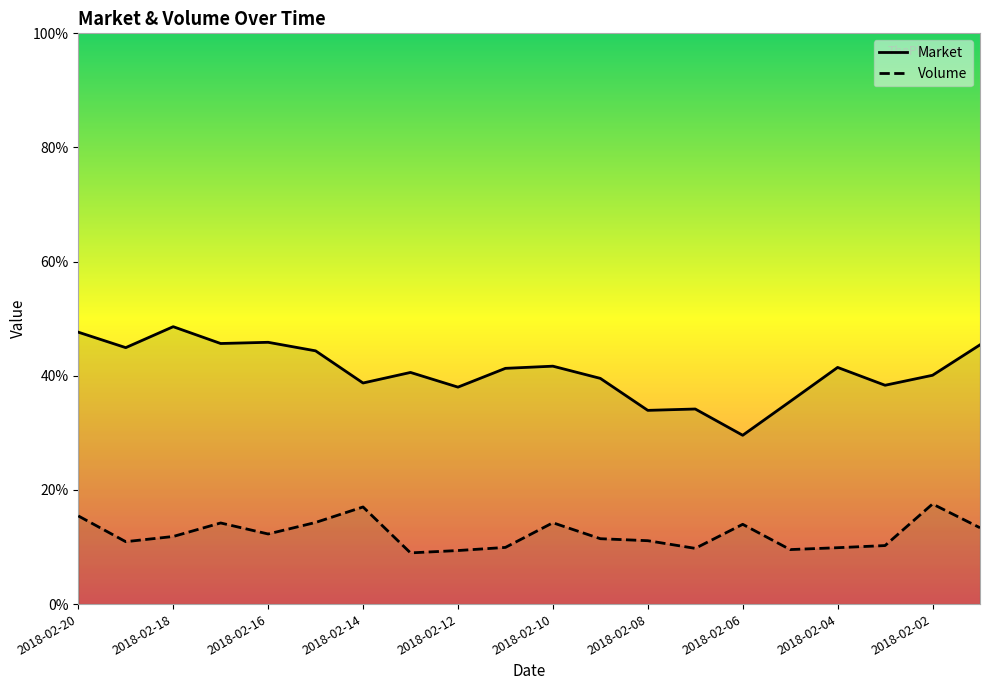

How many lines are shown in the chart?

2